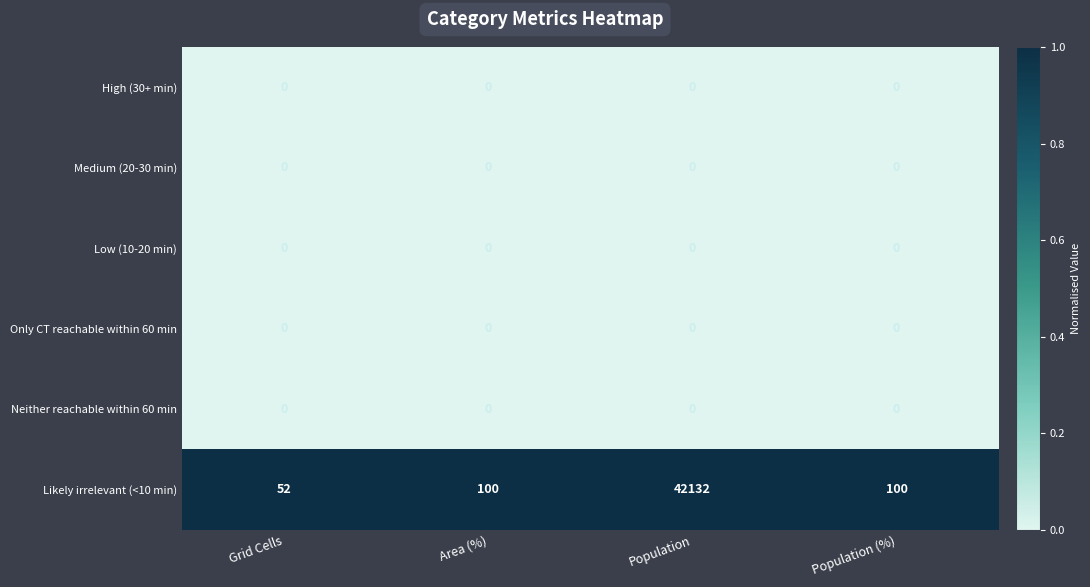

Count the number of data series in this chart.

6